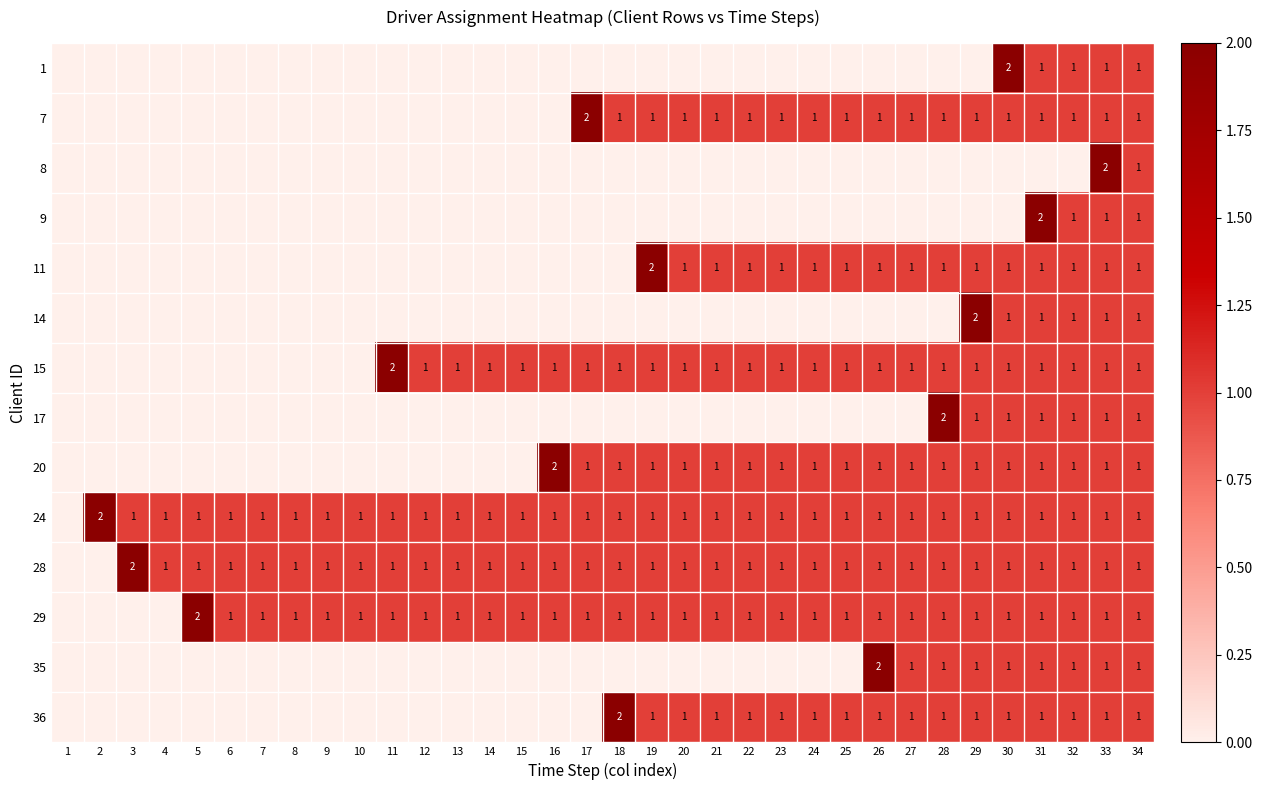

Between 15 and 7, which is larger?

15